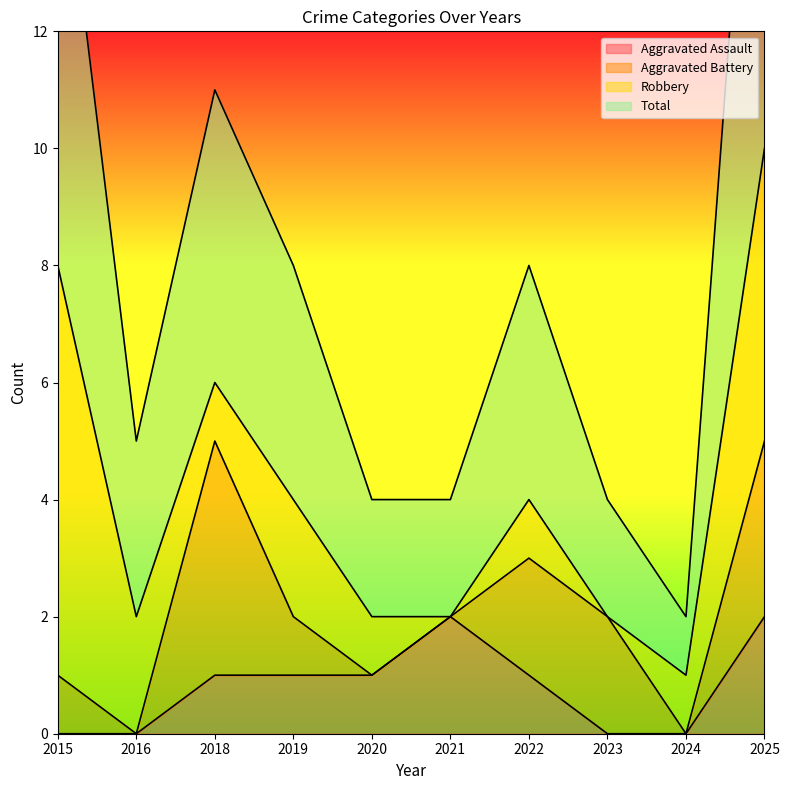

The value of Aggravated Assault at 2022 is 1. True or false?

True